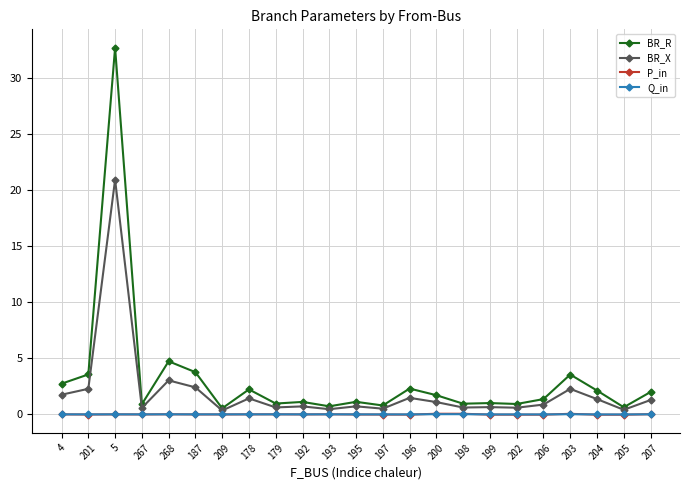

Is this an area chart (filled region under the line)?

No